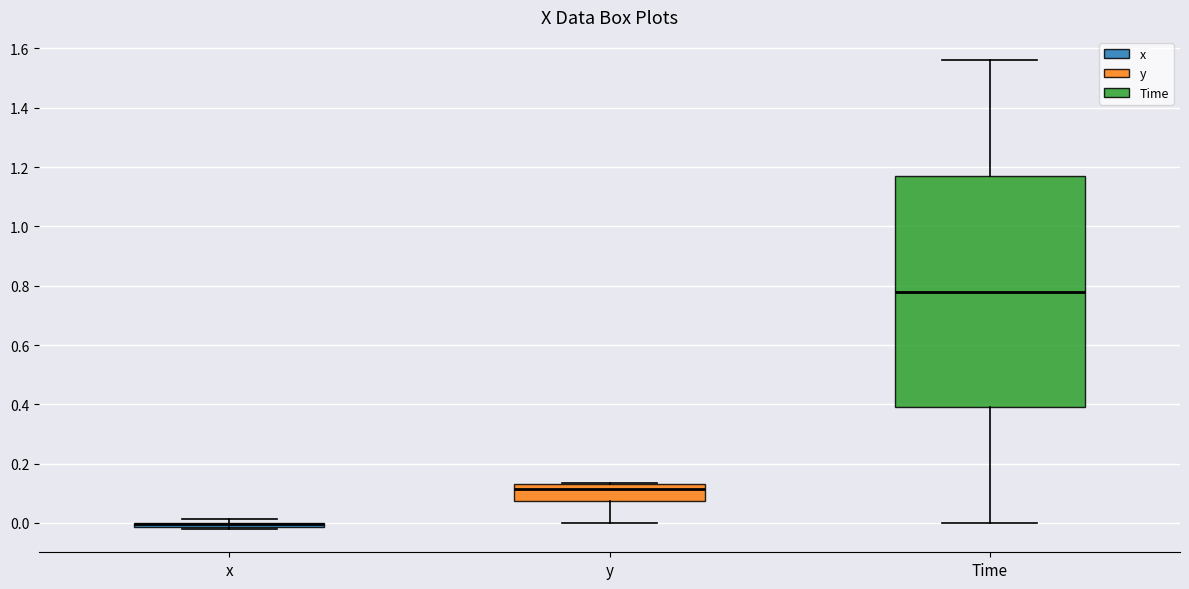

Where does the upper whisker of the box for Time end on the y-axis? The values are not printed on the chart, so give them approximately, as read against the axis.

1.56